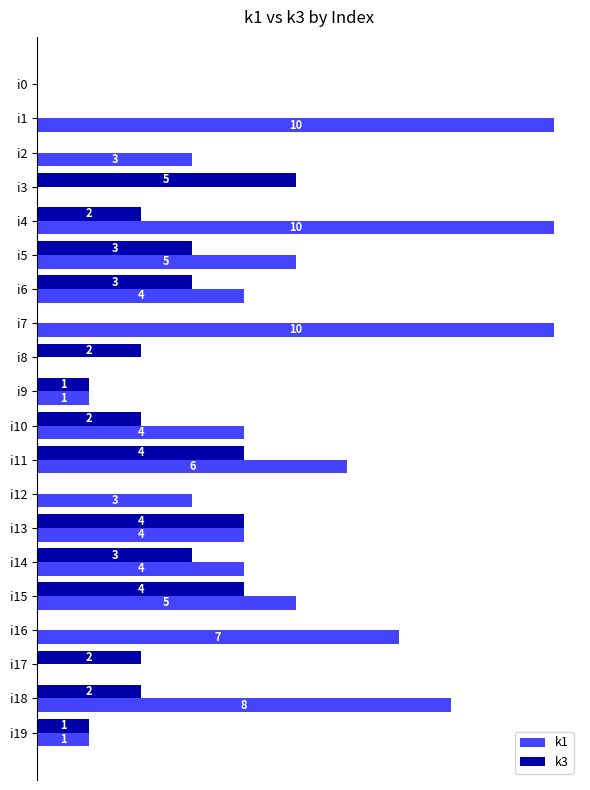

Between i3 and i17, which series saw the biggest shift?

k3